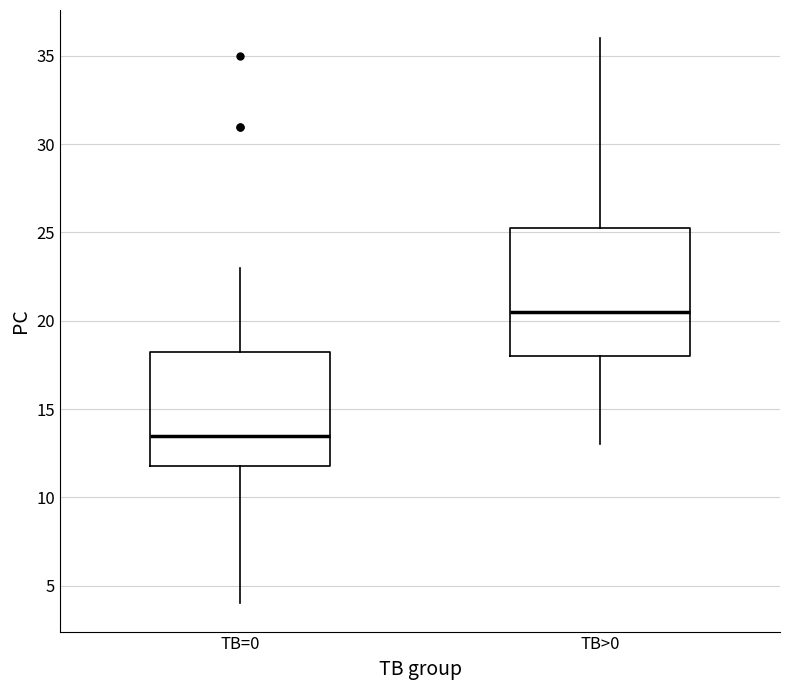

Reading left to right, transcribe this box plot: for each box, give where its median line is, the range the box spans, and where its two whiskers end, as read against the y-axis. The values are not printed on the chart, so give them approximately, as read against the axis.

TB=0: median 13.5, box 12.0 to 18.5, whiskers 4.0 to 23.0
TB>0: median 20.5, box 18.0 to 25.5, whiskers 13.0 to 36.0